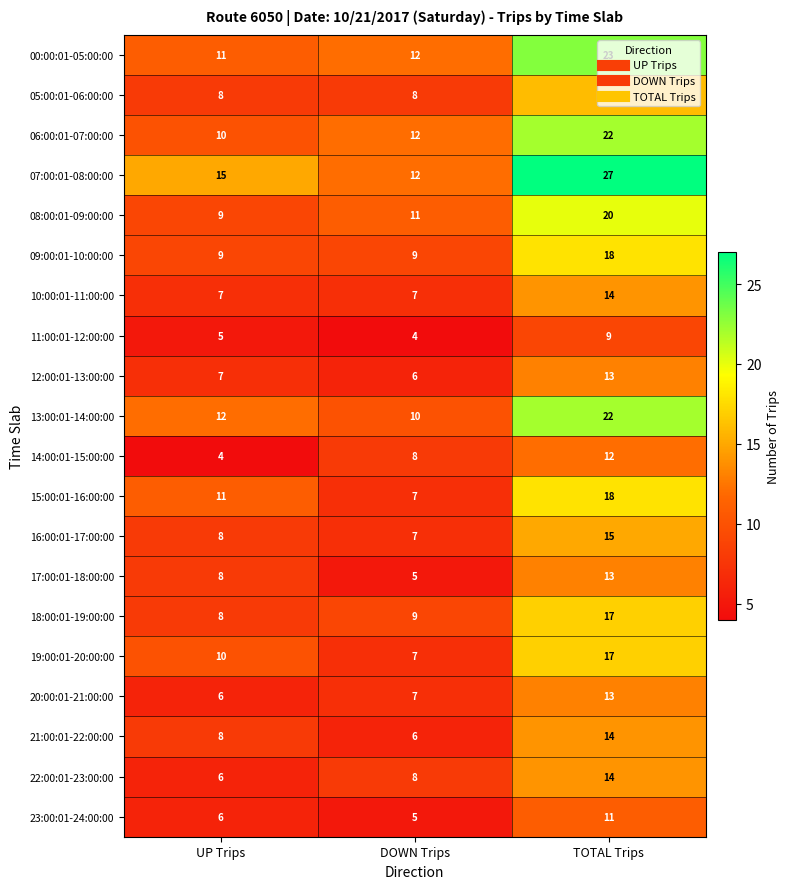

Which series has the largest range (max minus min)?

07:00:01-08:00:00